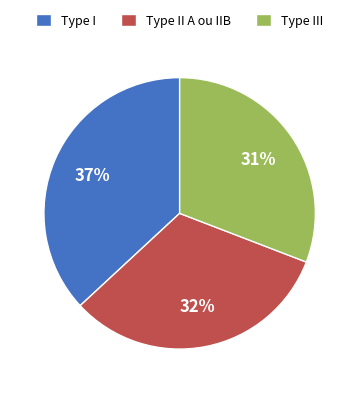

True or false: Type III accounts for 45% of the total.

False